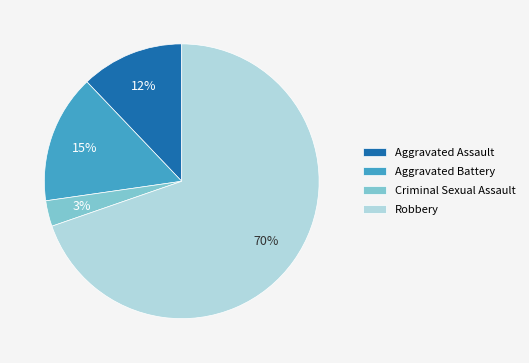

How many slices are in this pie chart?

4